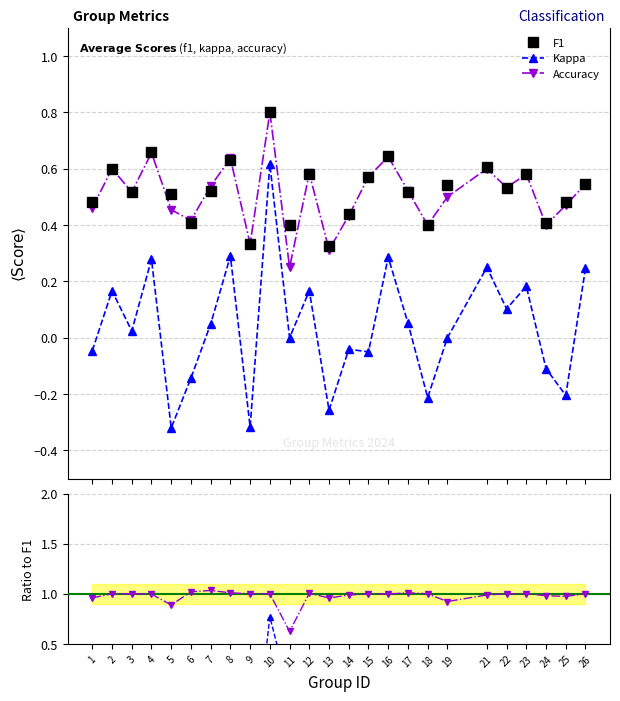

At which label does Accuracy reach its peak?

10